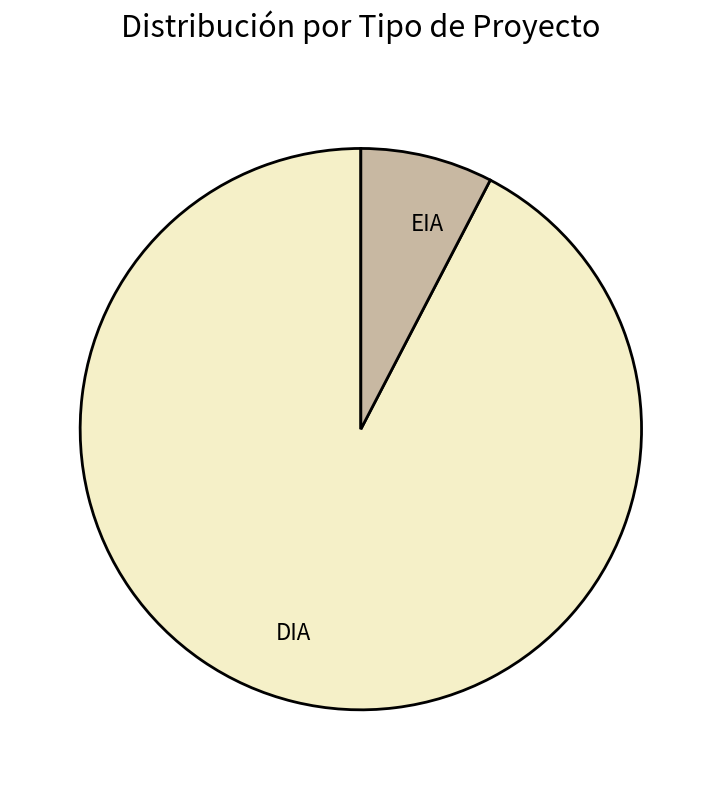

Is the sum of DIA and EIA greater than half?

Yes